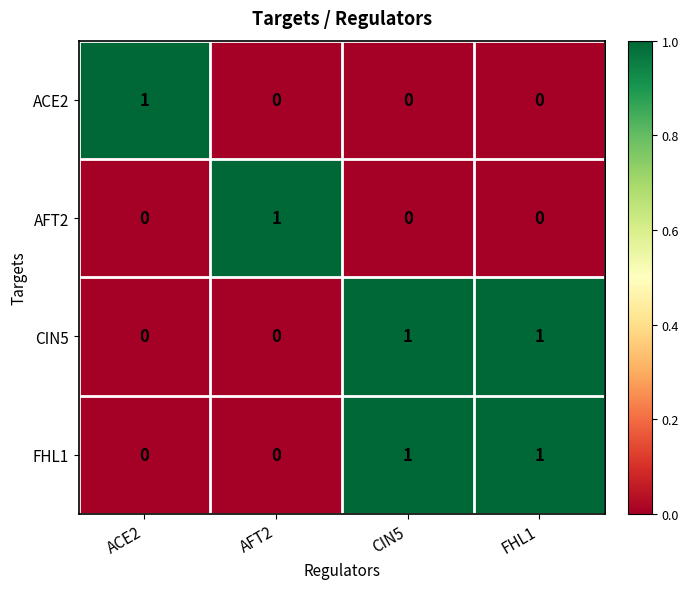

What is the greatest value displayed?

1